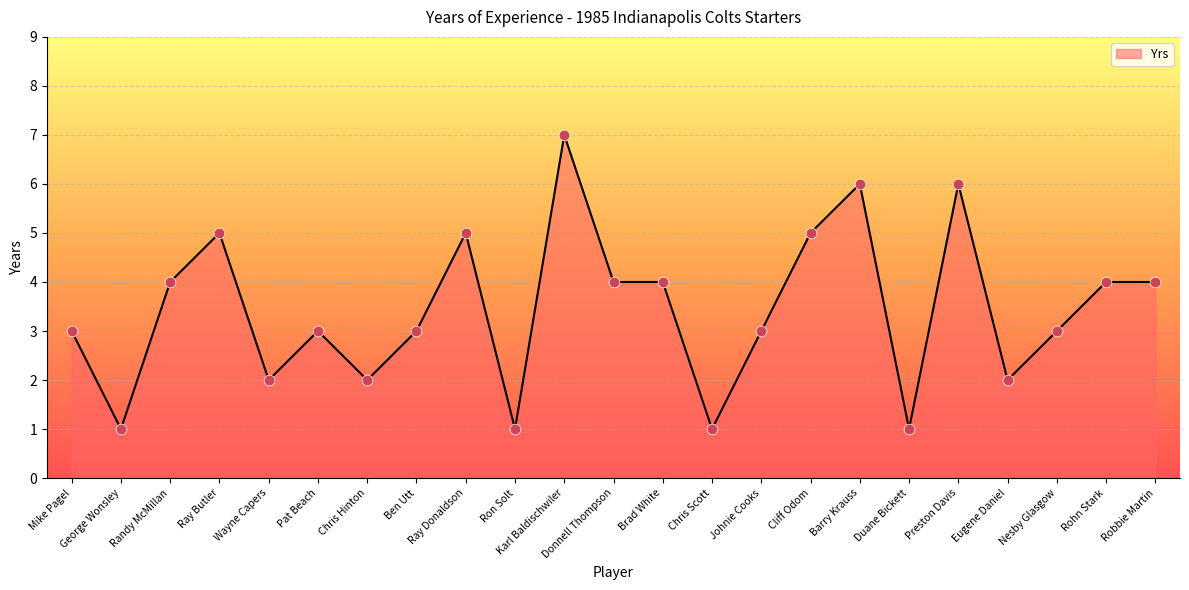

Which has a higher value, George Wonsley or Ben Utt?

Ben Utt